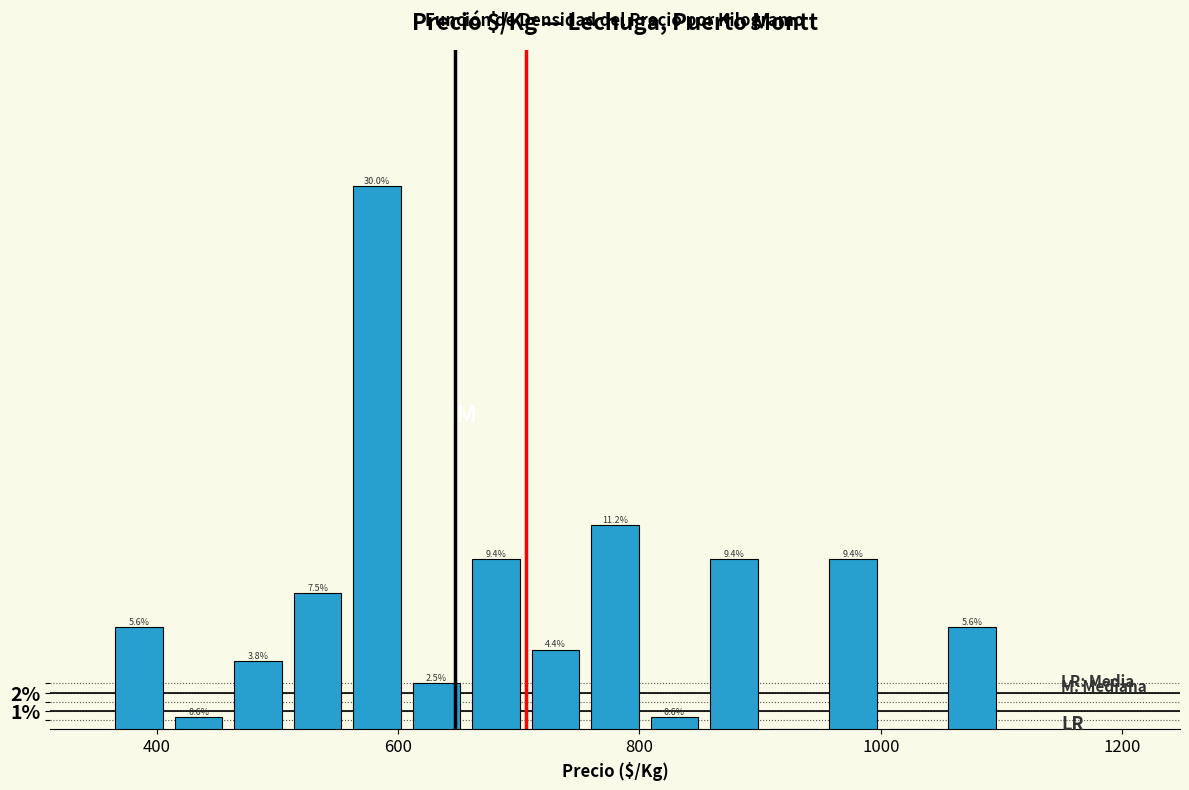

Around what value on the x-axis is the tallest bar? Give the approximate position of its centre, as read against the axis.

580